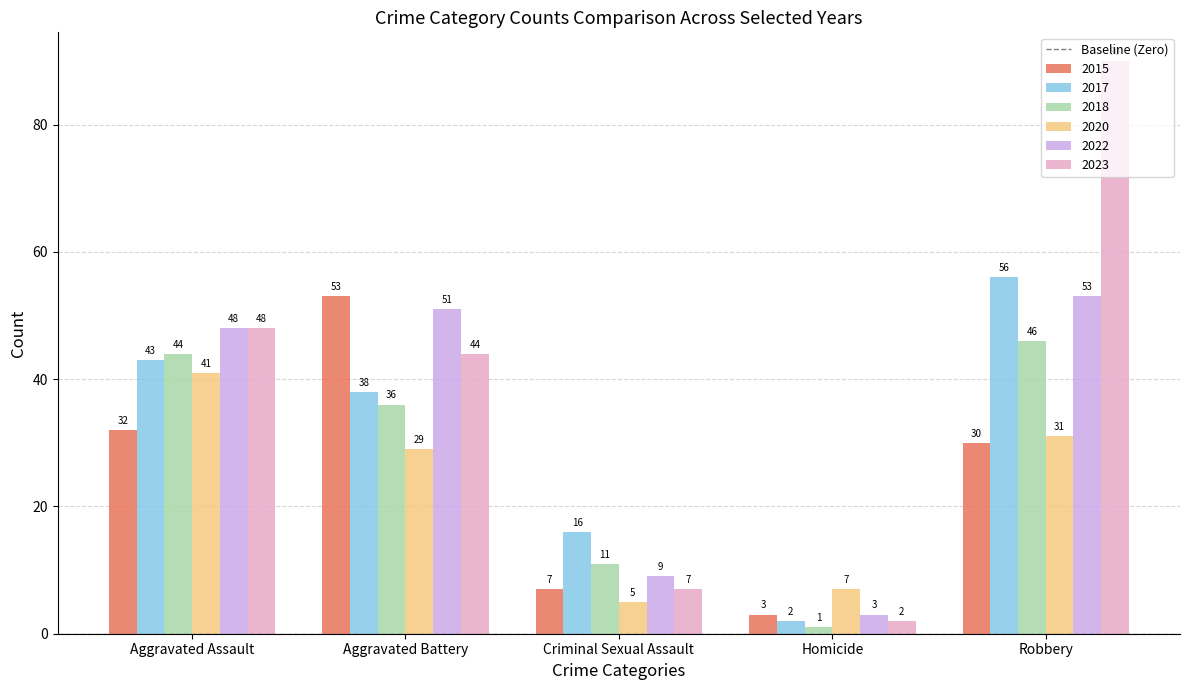

What is the total value across all series at Criminal Sexual Assault?

55